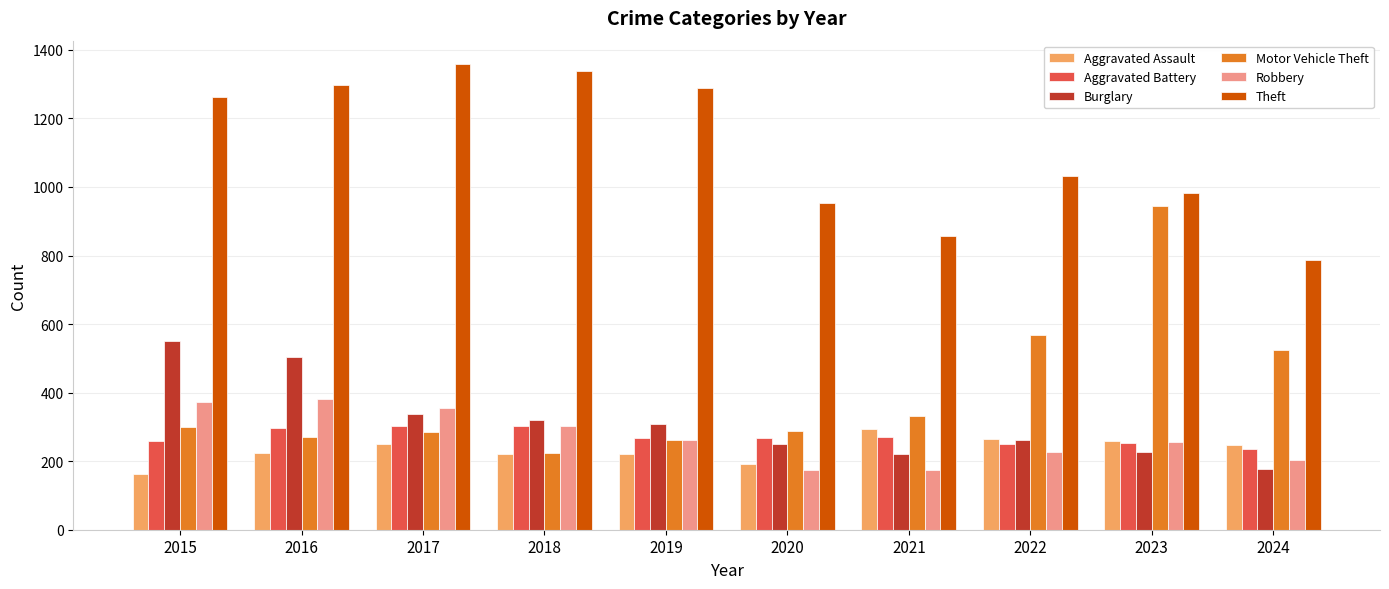

How many values in the Burglary series are below 308?

5